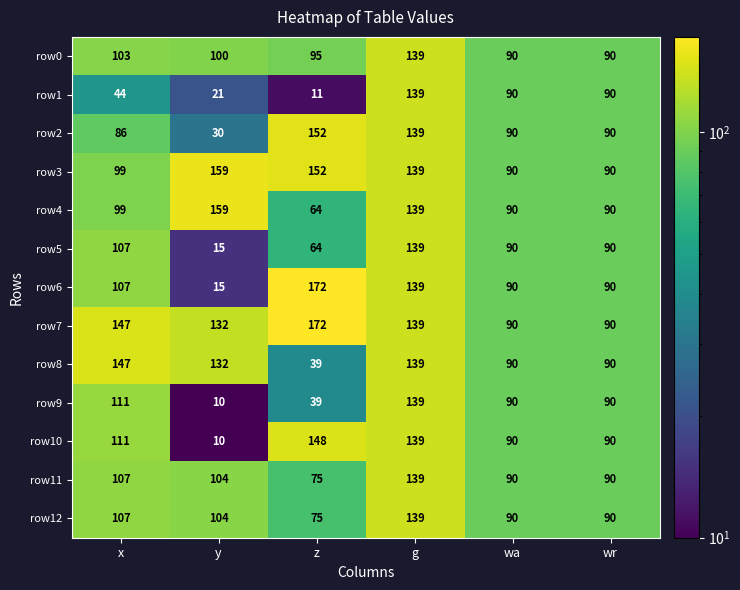

What is the maximum value shown in the chart?

172